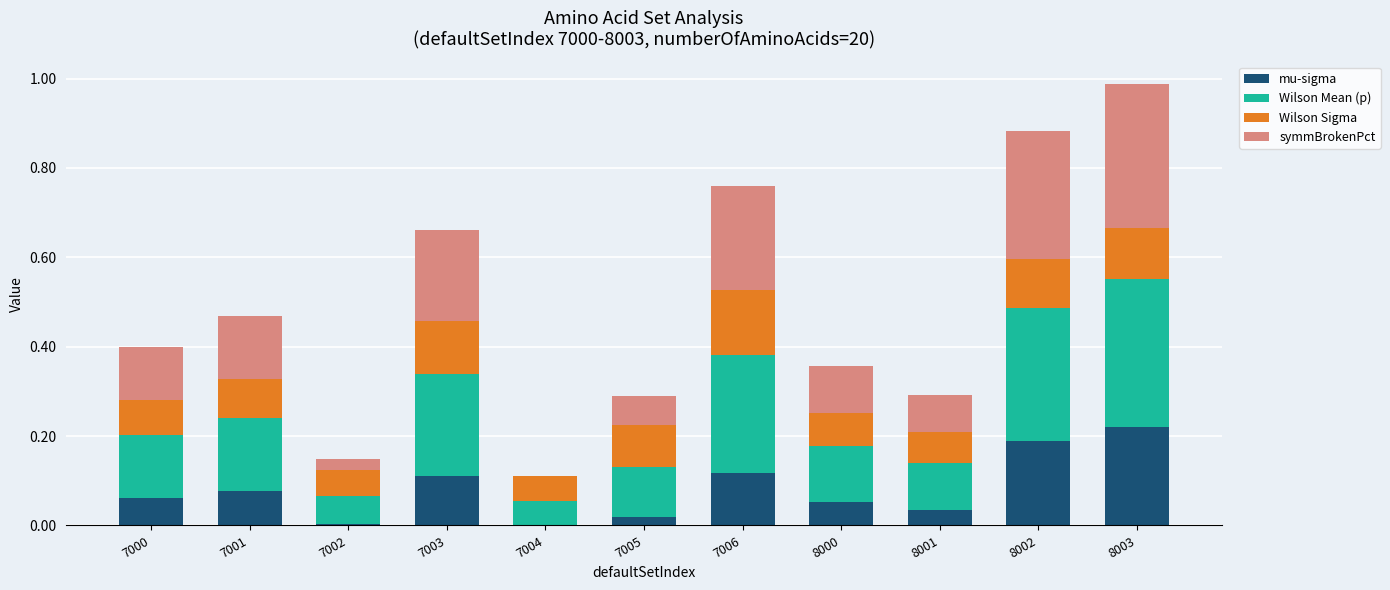

At which category is the sum across all series the highest?

8003